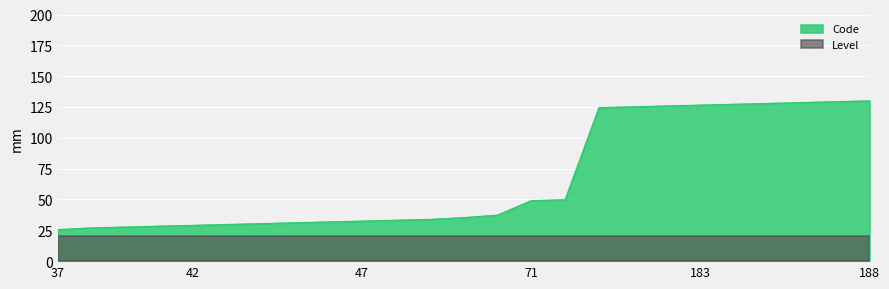

How many categories are shown in the chart?

25